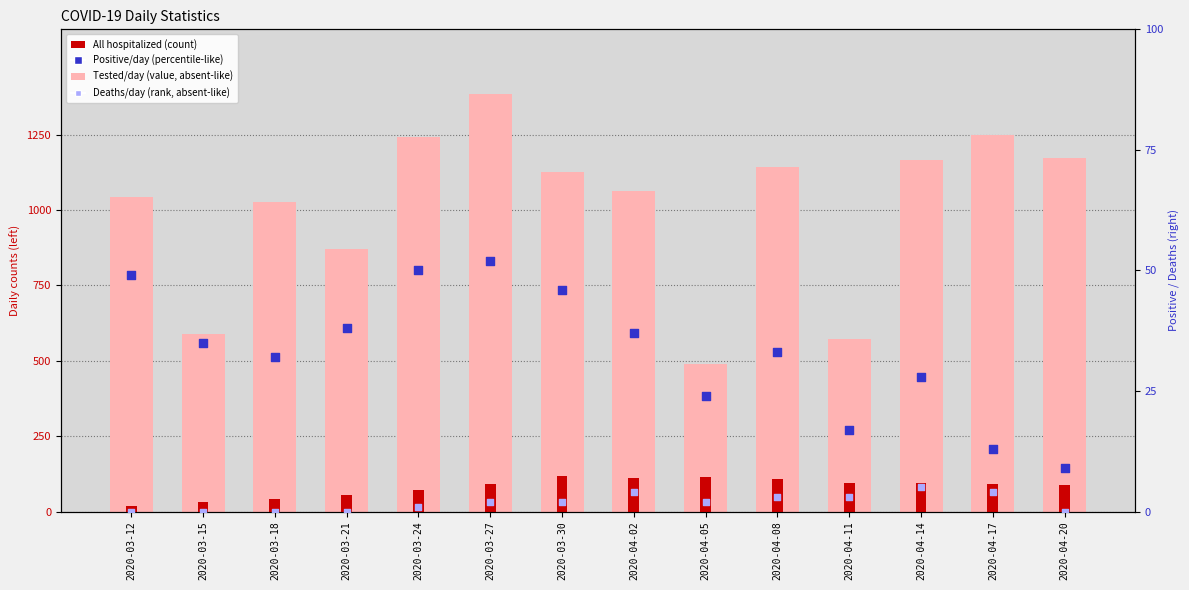

Which series has the largest total across all categories?

Tested (all, daily)